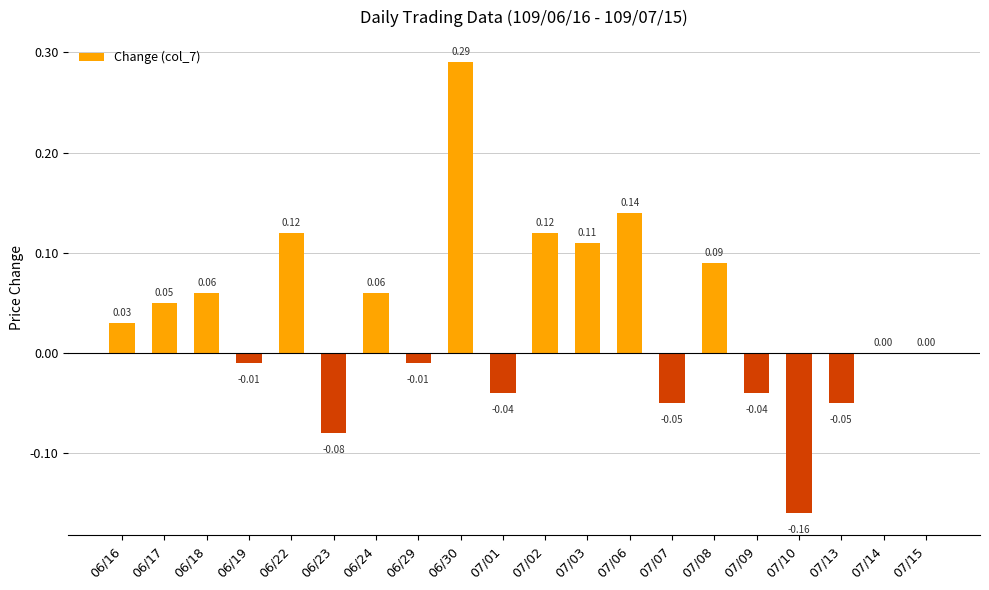

What is the sum of all values?

0.6